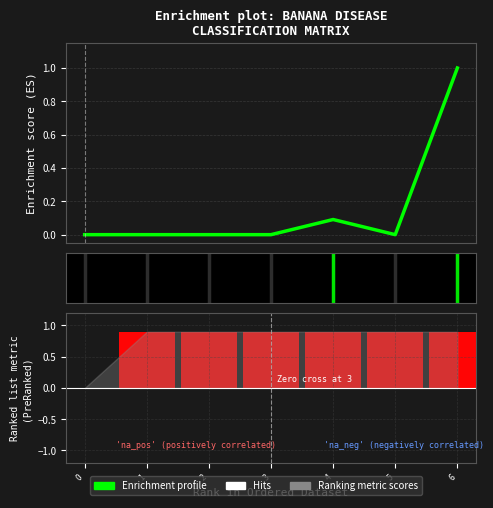

List the series in order of their peak value, highest first.

Enrichment profile, Ranking metric scores